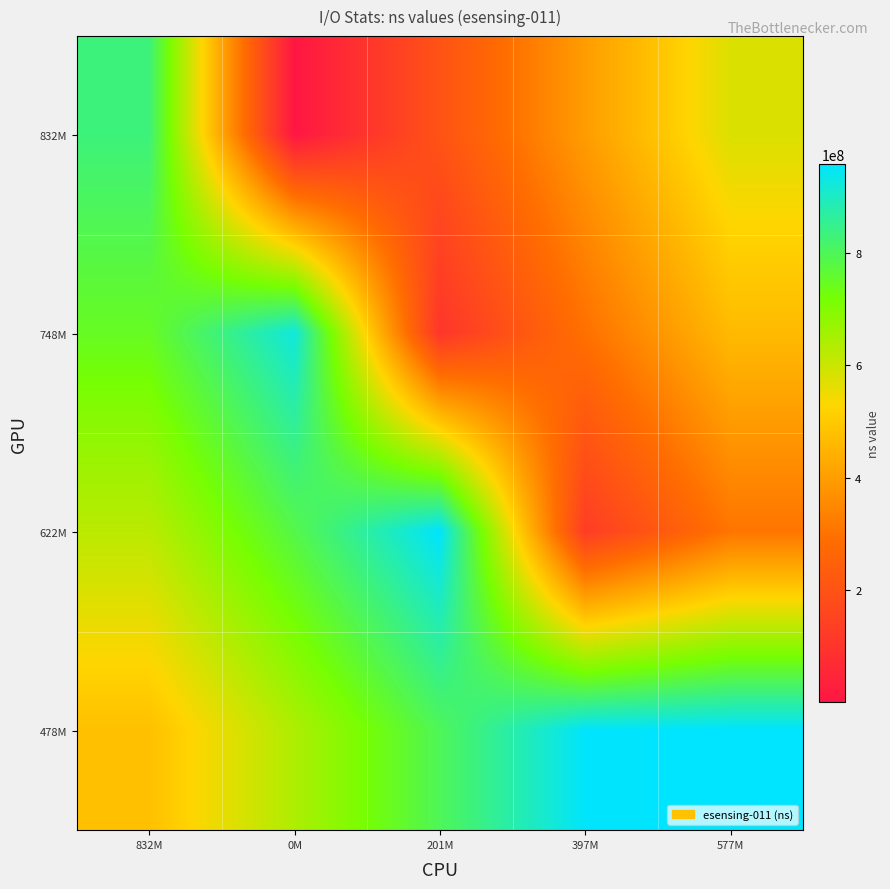

What is the difference between the highest and lowest values at 577M?

650796242